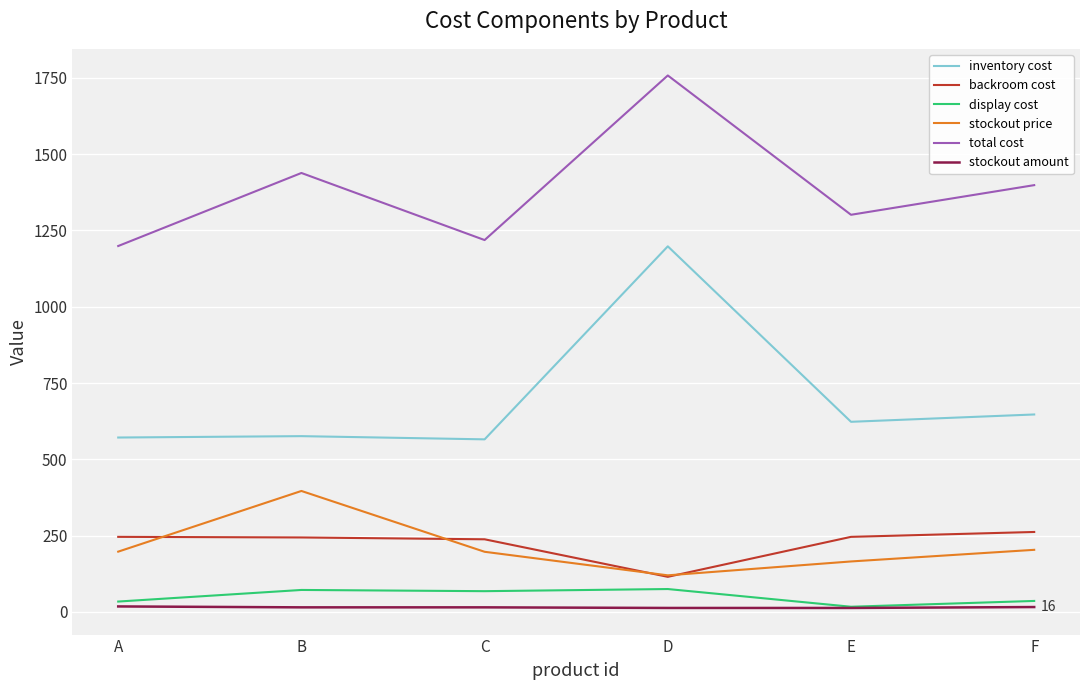

What is the total value across all series at F?

2563.0